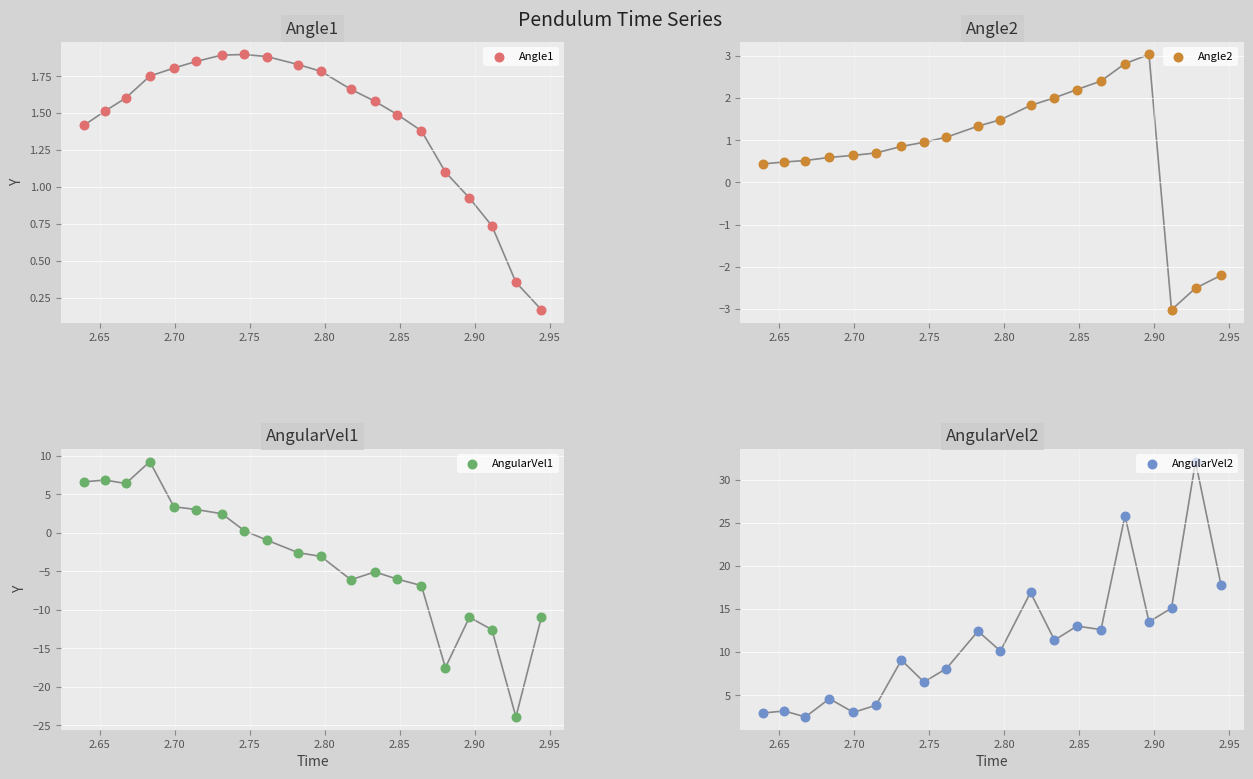

Which series has the largest Y range (max minus min)?

AngularVel1